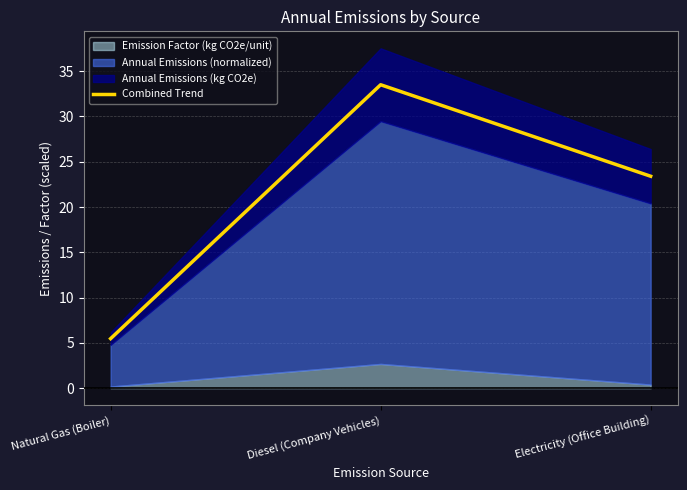

What is the label of the 2nd point from the left?

Diesel (Company Vehicles)